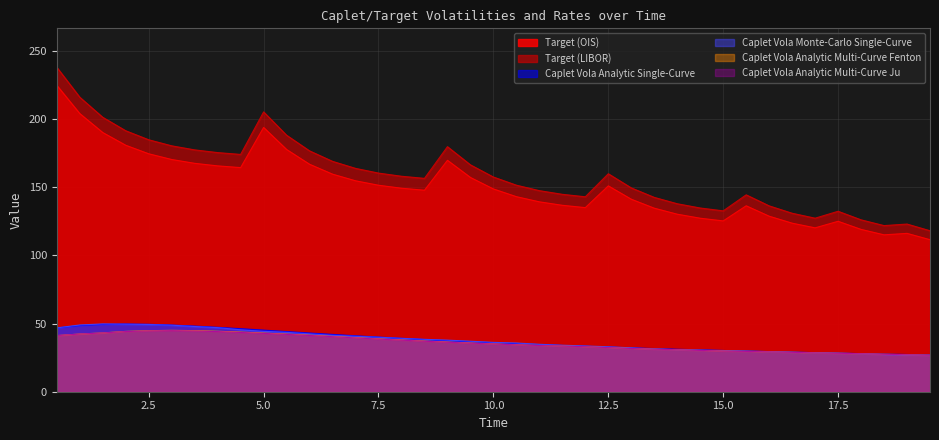

What is the difference between the maximum and minimum values in the Caplet Vola Analytic Single-Curve series?

22.7